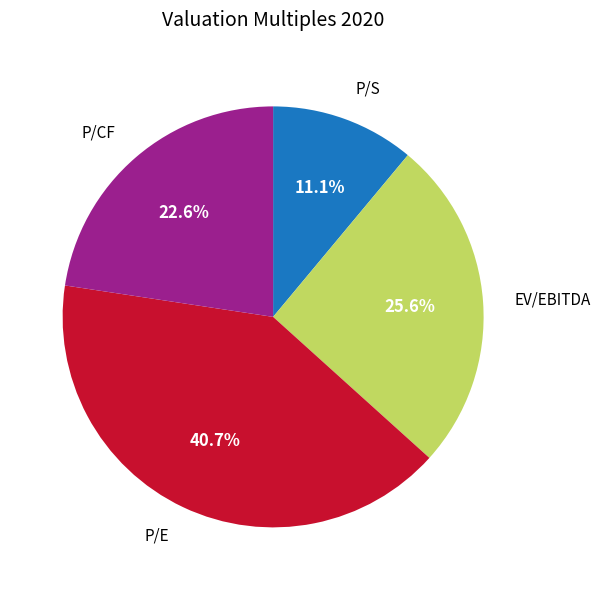

To the nearest percent, what is the difference between the largest and smallest slice percentages?

30%